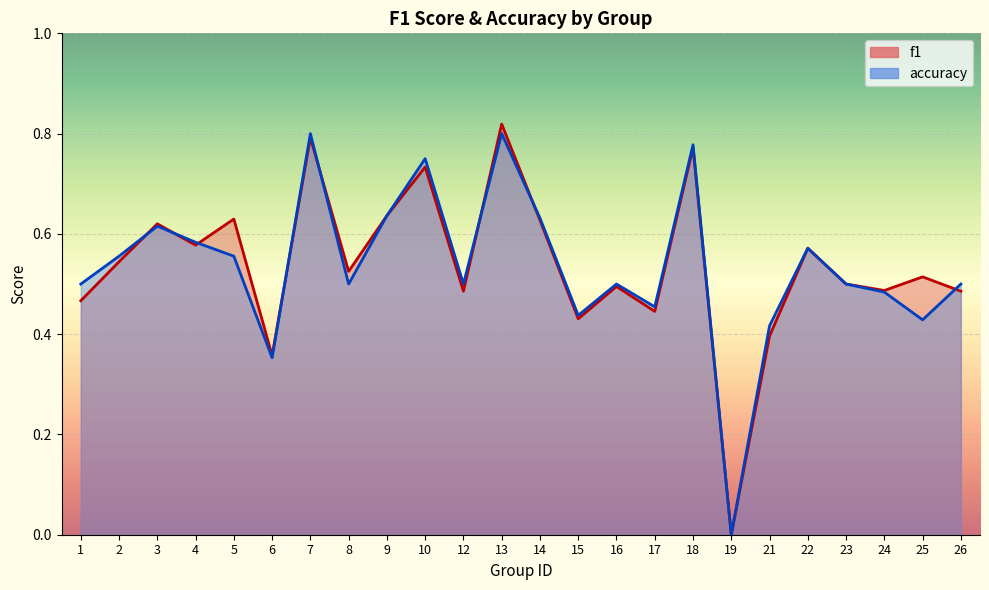

Which series has the largest total across all categories?

f1